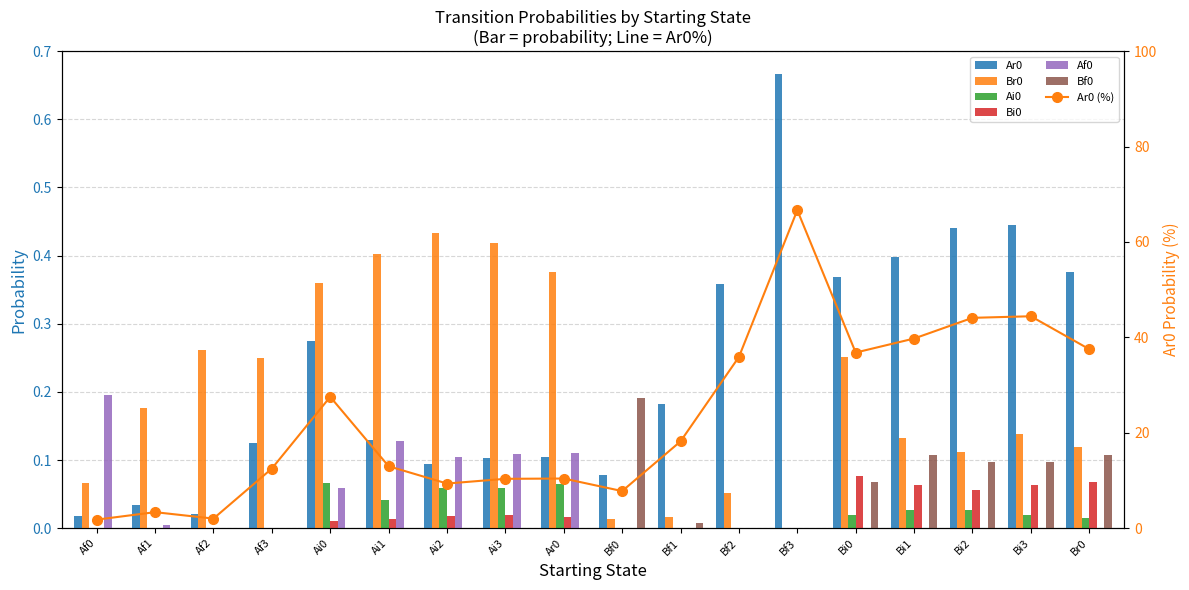

What is the maximum value for Bi0?

0.1